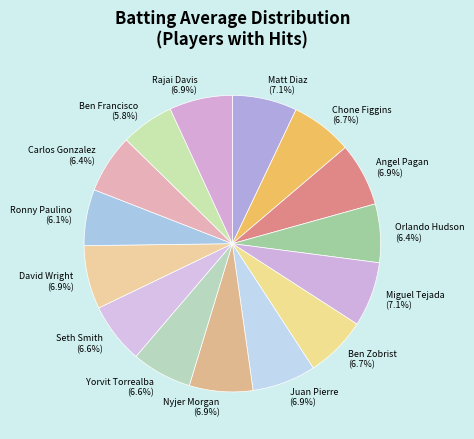

What percentage is the Orlando Hudson slice, to the nearest percent?

6%